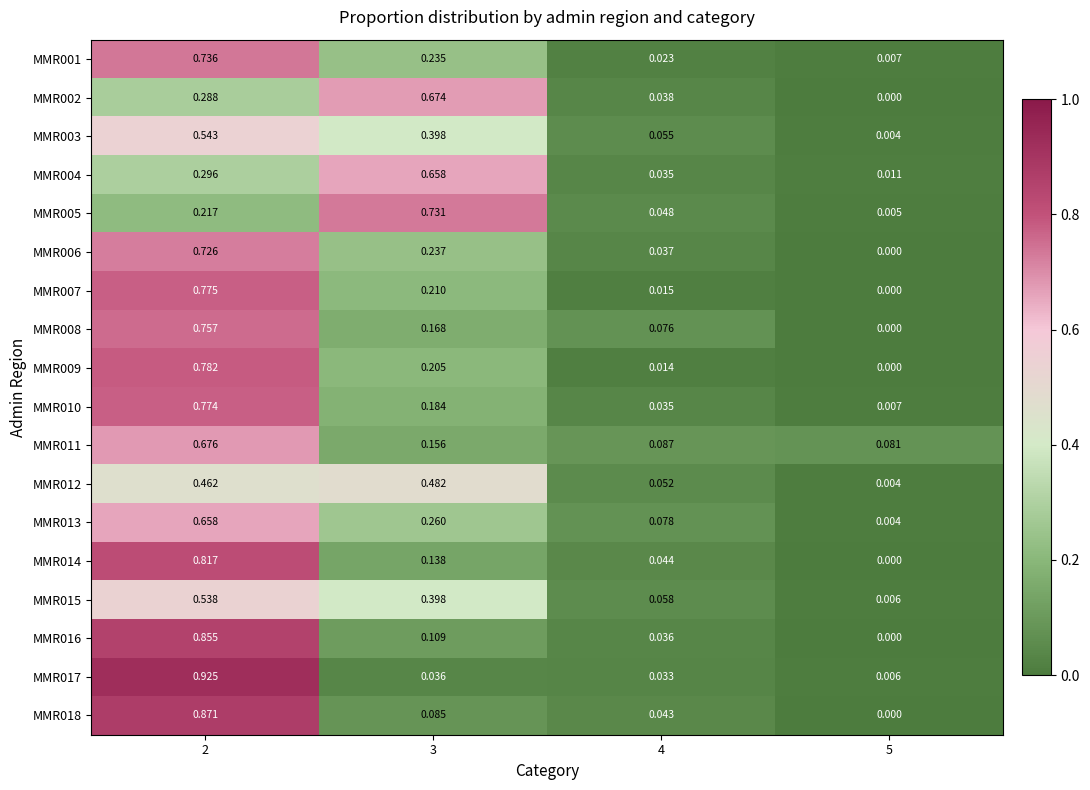

Between 3 and 5, which series saw the biggest shift?

MMR005